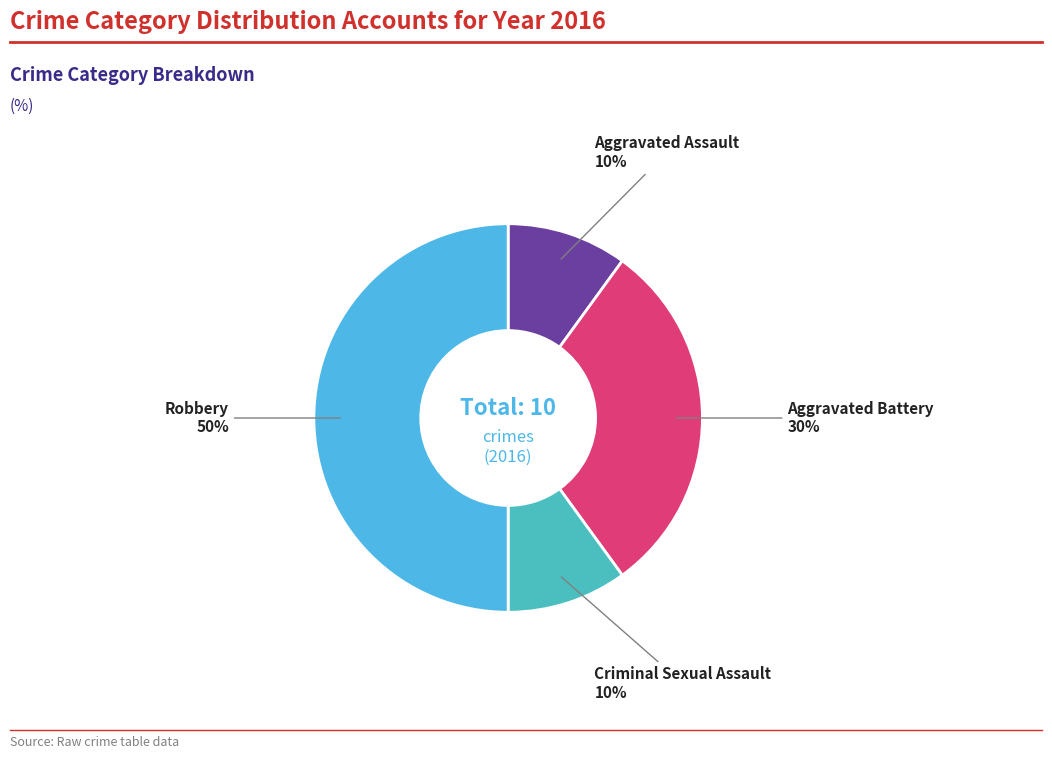

What is the ratio of the value at Criminal Sexual Assault to the value at Robbery?

0.2